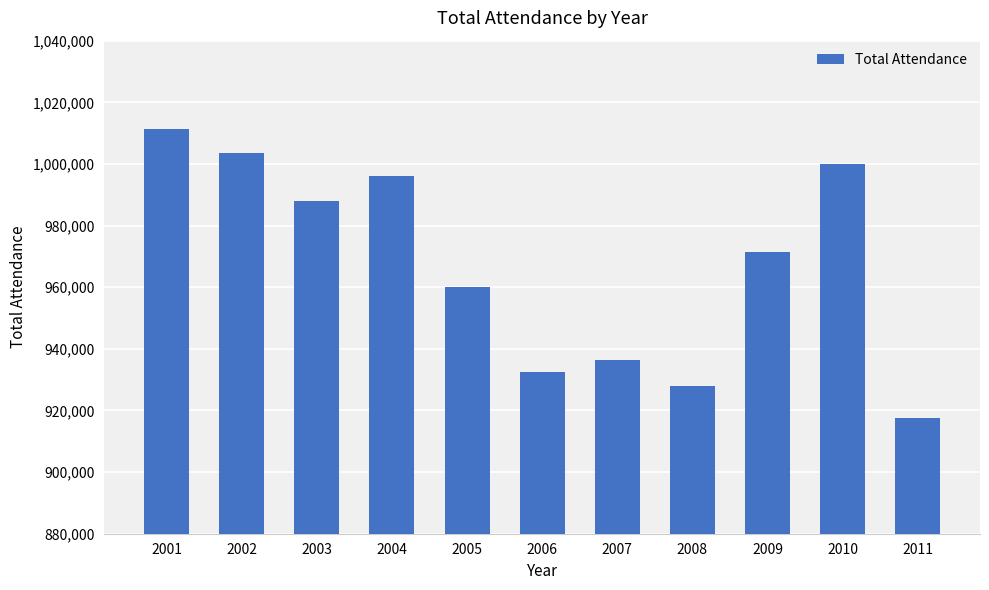

Between 2008 and 2001, which is larger?

2001